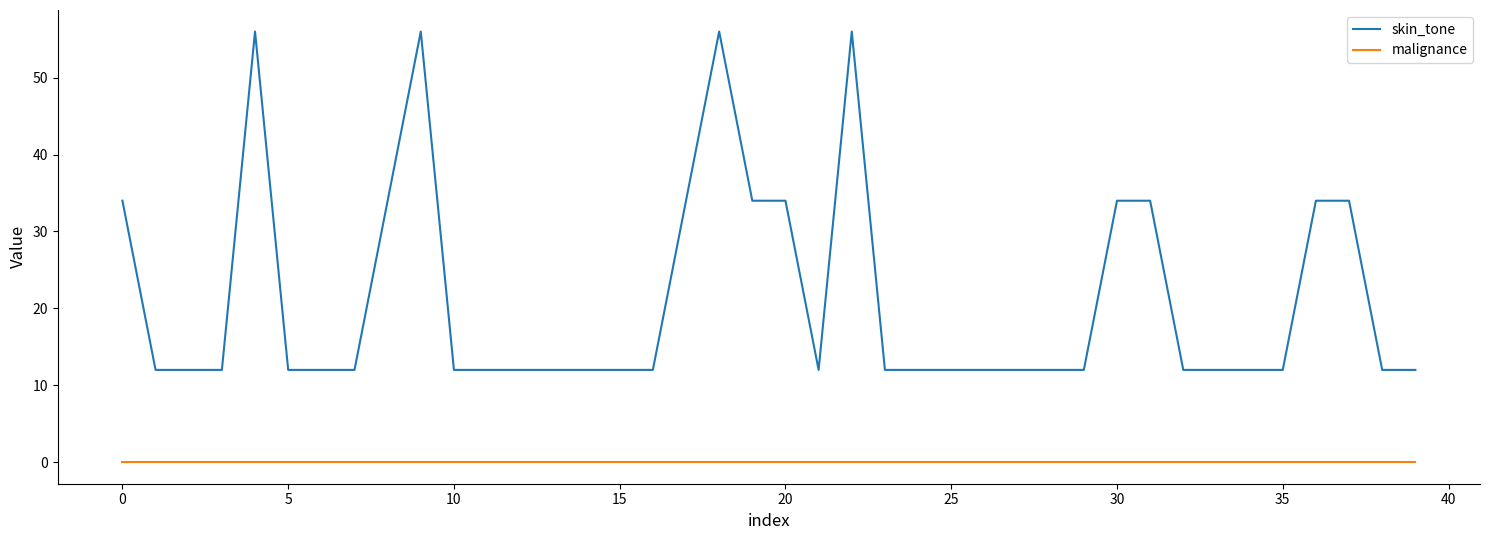

True or false: malignance and skin_tone cross at least once.

False